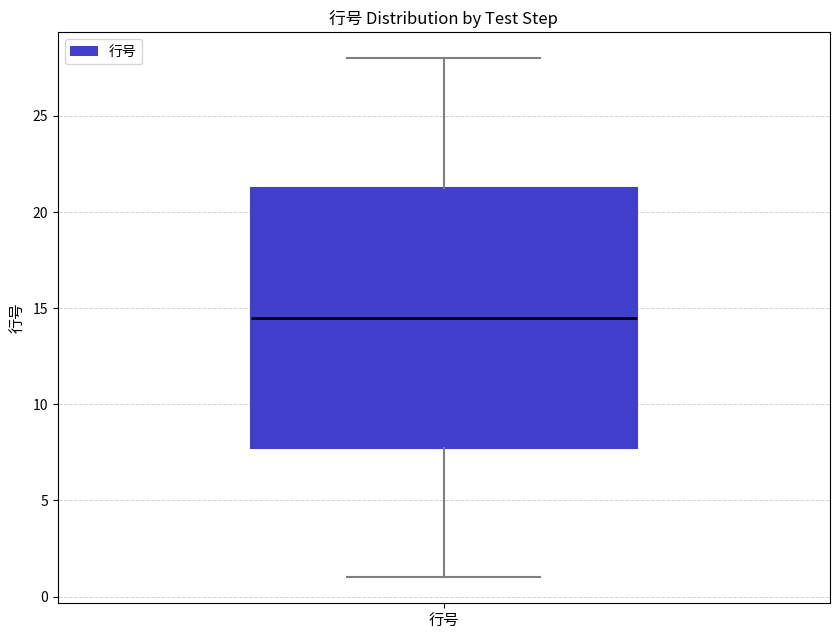

Read this box plot against the y-axis: the position of the median line, the range covered by the box, and the ends of both whiskers. The values are not printed on the chart, so give them approximately, as read against the axis.

median 14.5, box 8.0 to 21.5, whiskers 1.0 to 28.0